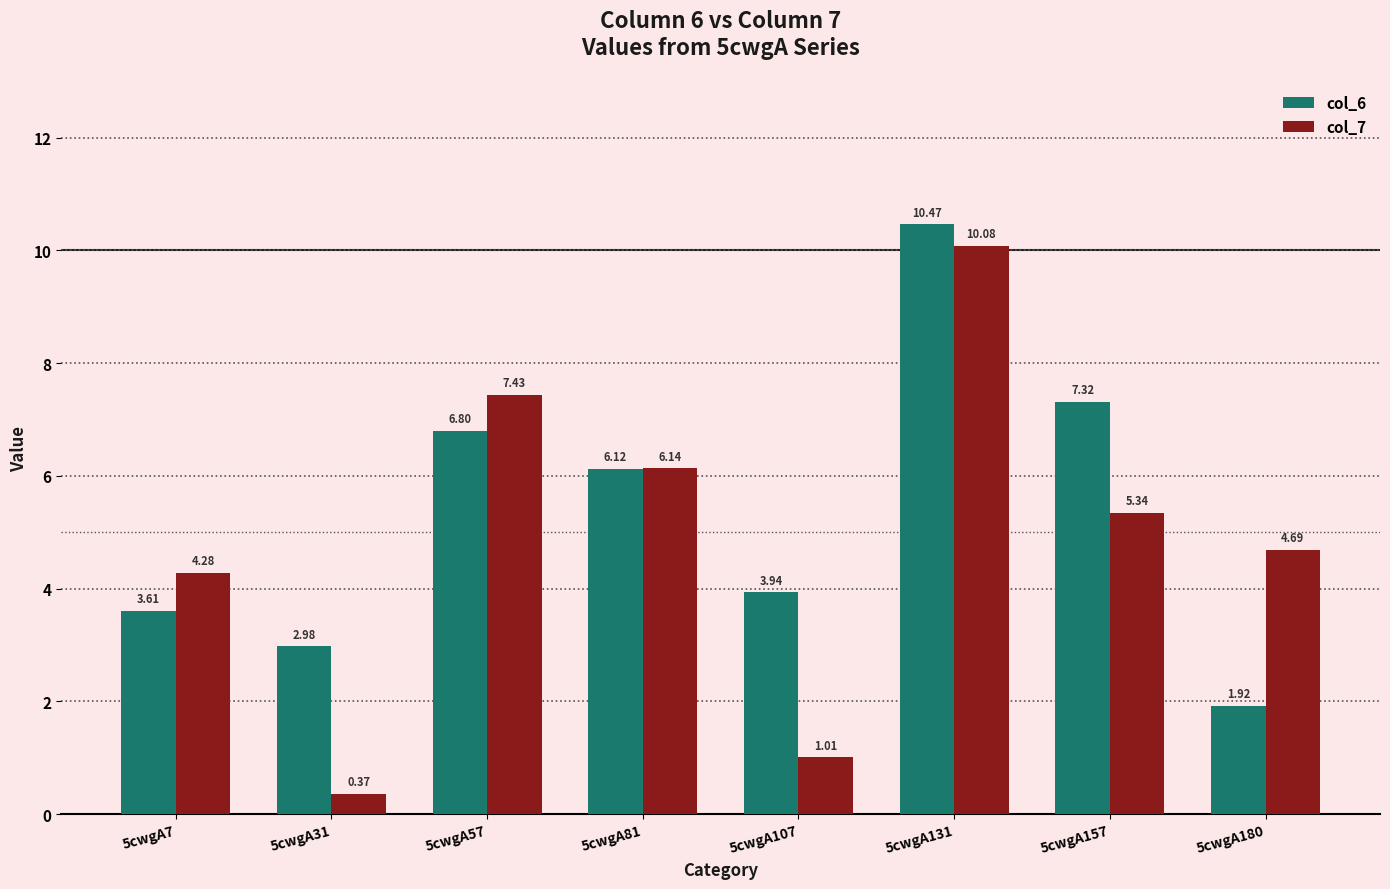

How many data points in col_7 are above 5?

4